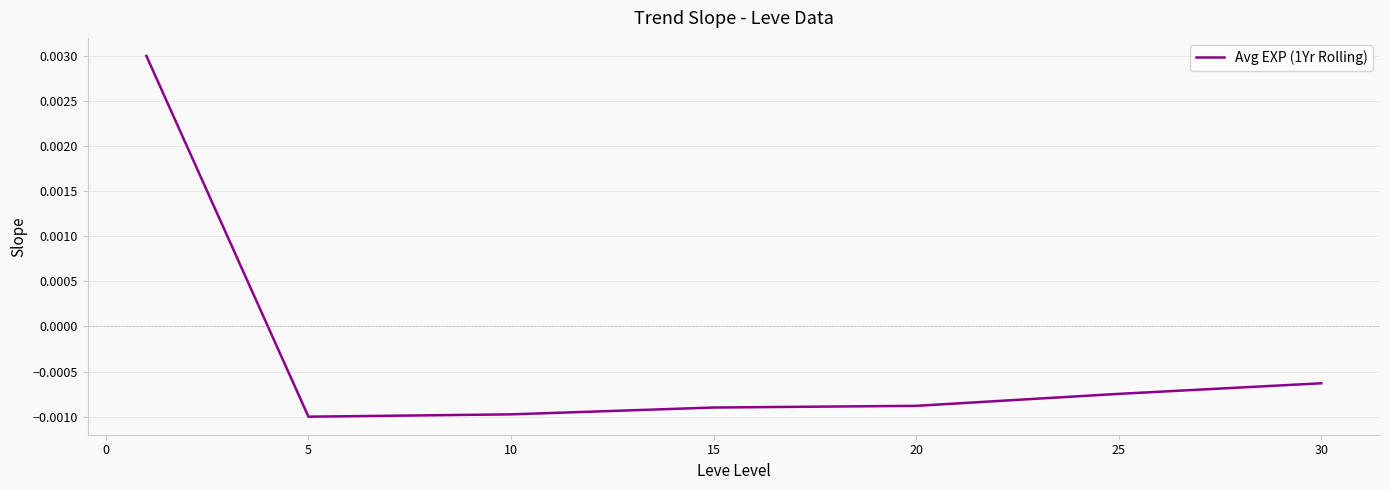

True or false: there are more than 2 points higher than both neighbors.

False